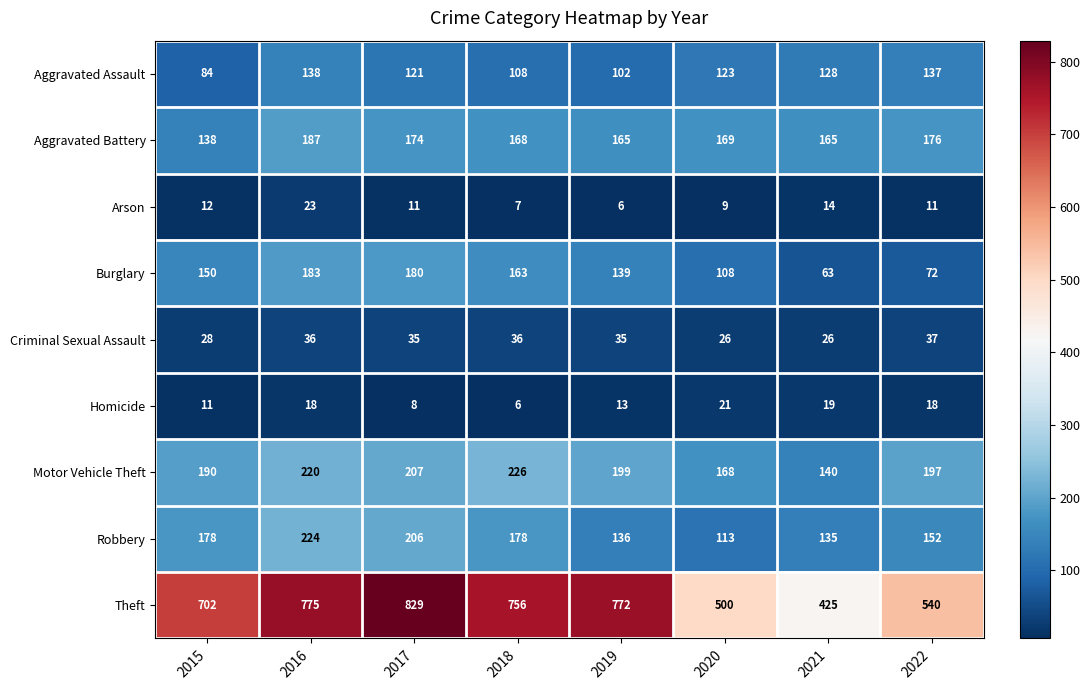

At how many categories does at least one series exceed 174?

8